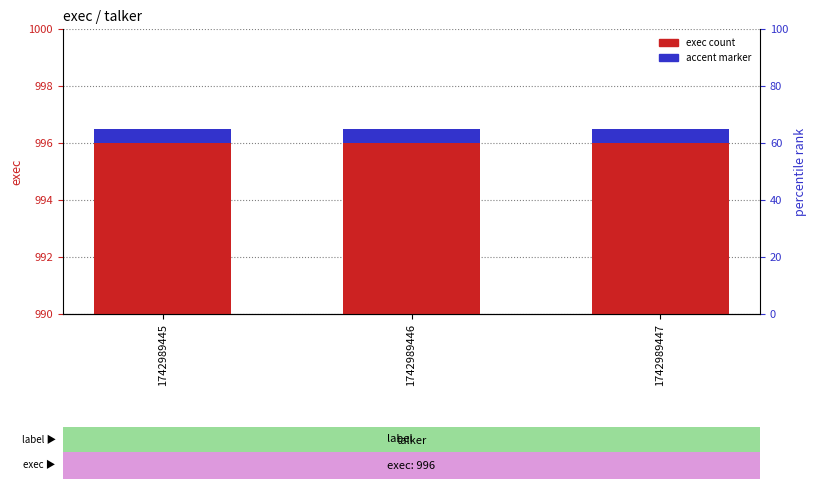

List the labels in order of exec count value, smallest first.

1742989445, 1742989446, 1742989447